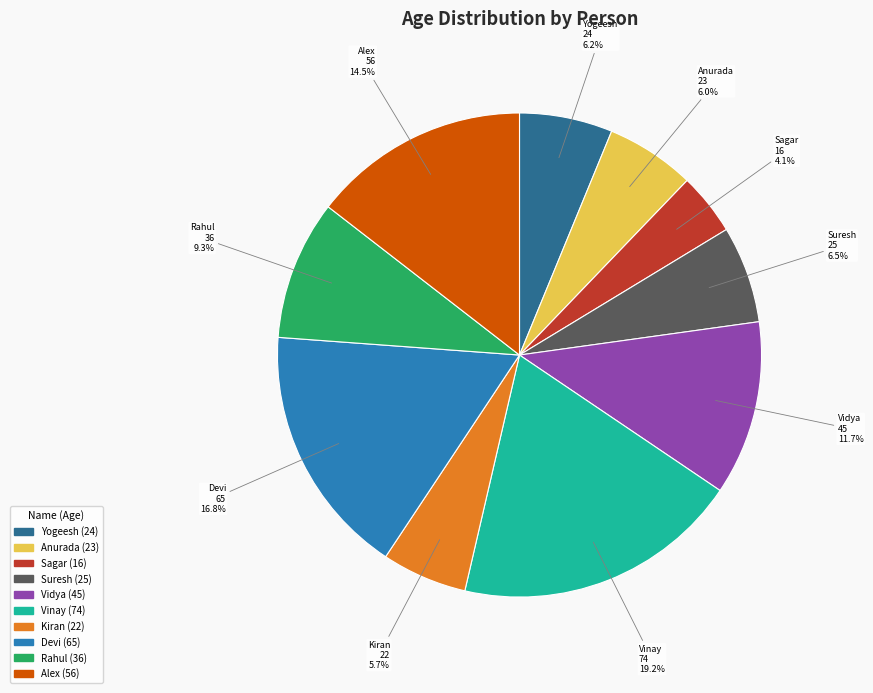

To the nearest percent, what portion does Anurada represent?

6%